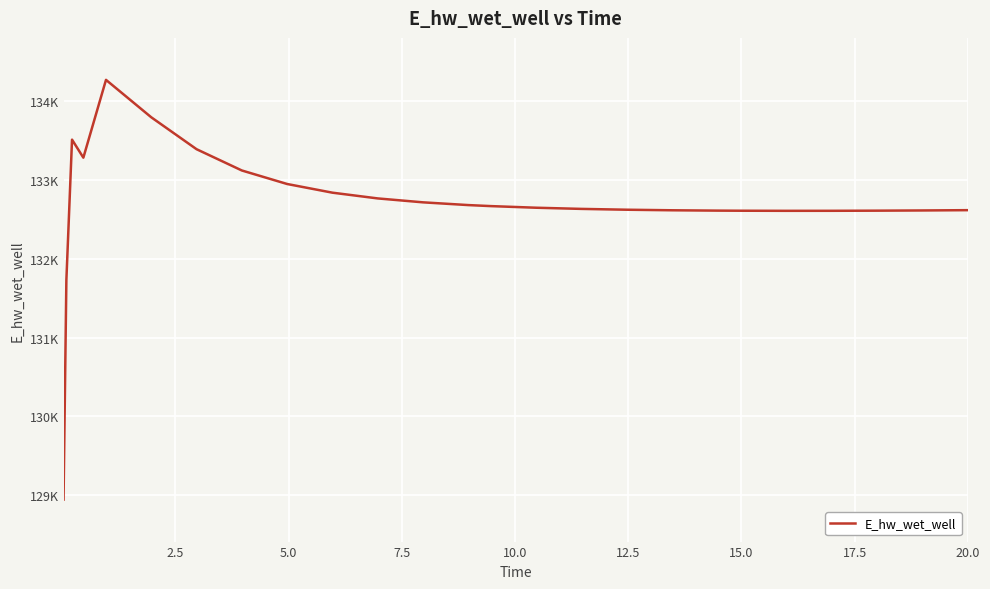

What is the difference between the second highest and second lowest values?

2067.7